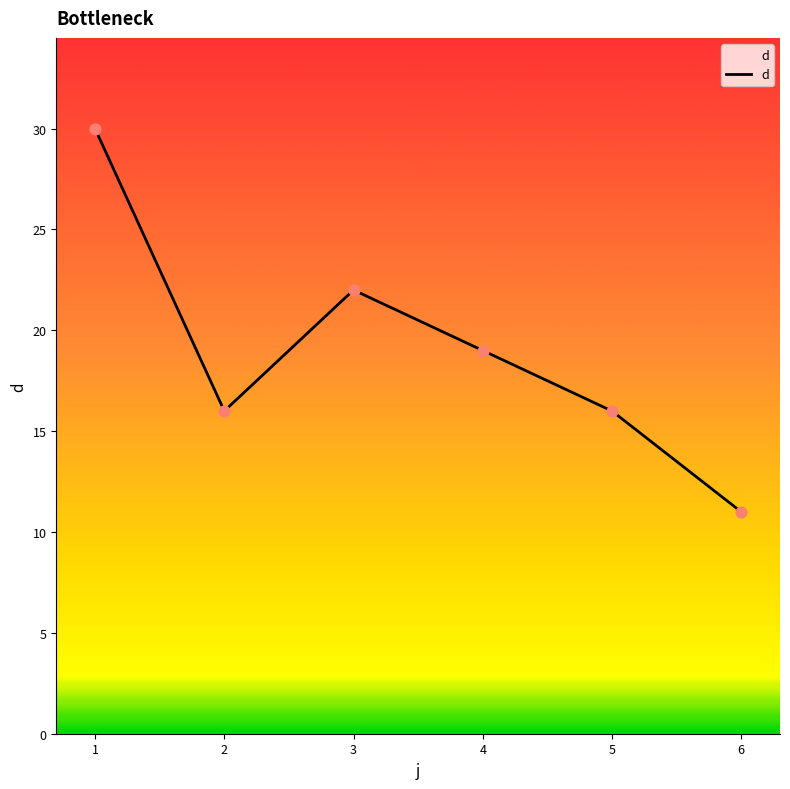

What is the change in value from 1 to 2?

-14